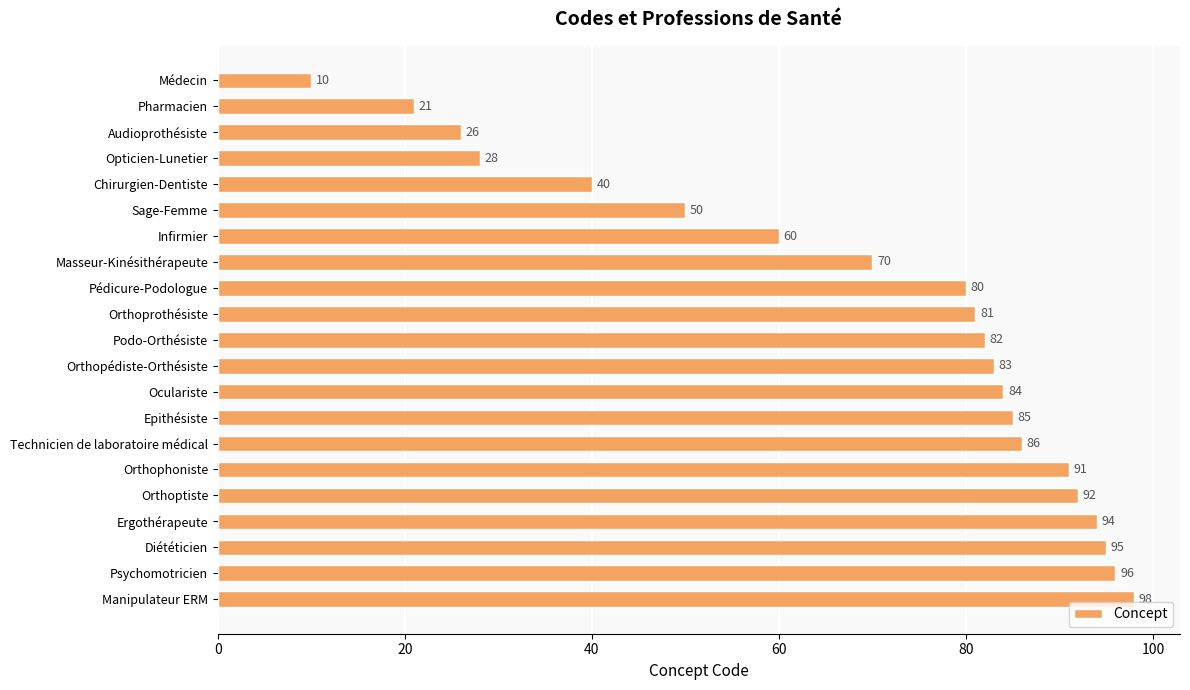

How many distinct data groups are displayed?

1